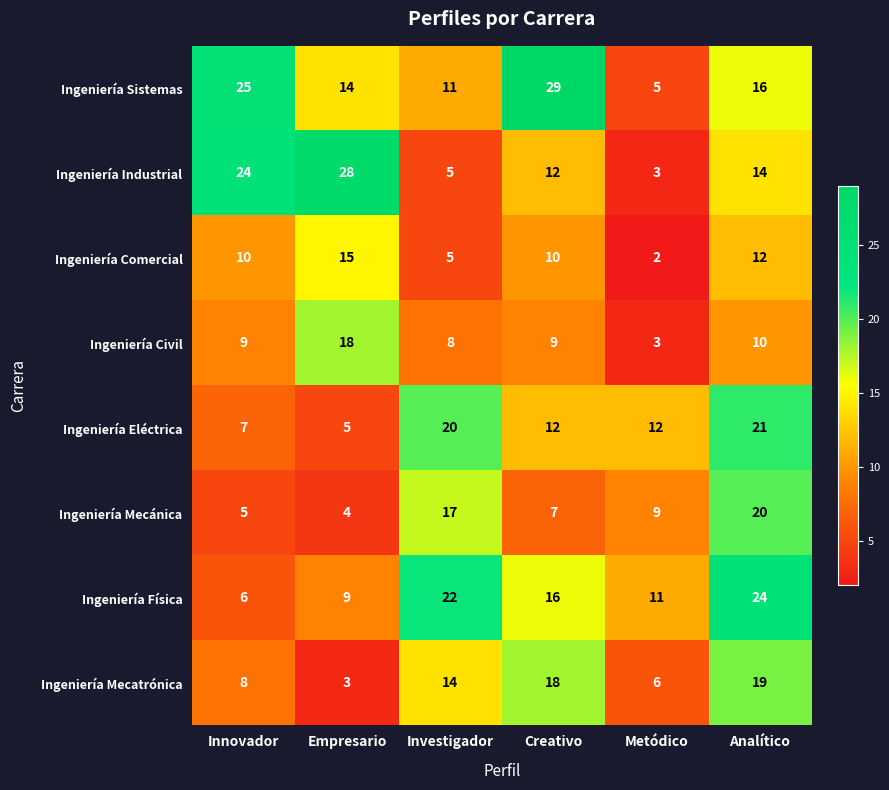

At which label is Ingeniería Mecánica closest to 12?

Metódico